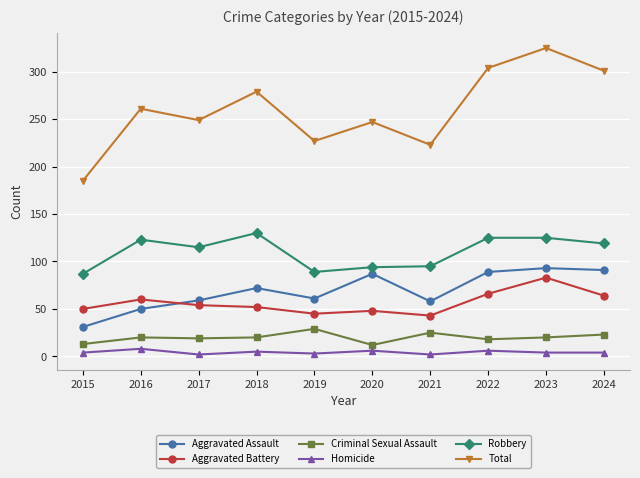

Which series has the widest spread of values?

Total